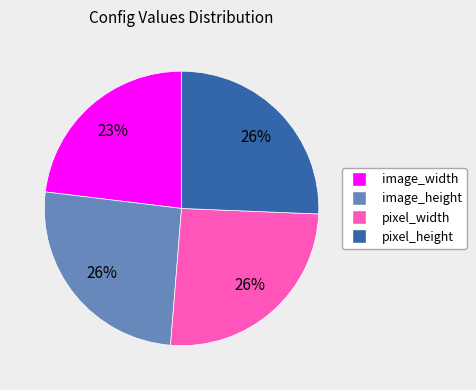

Do image_width and image_height together represent more than half of the pie?

No